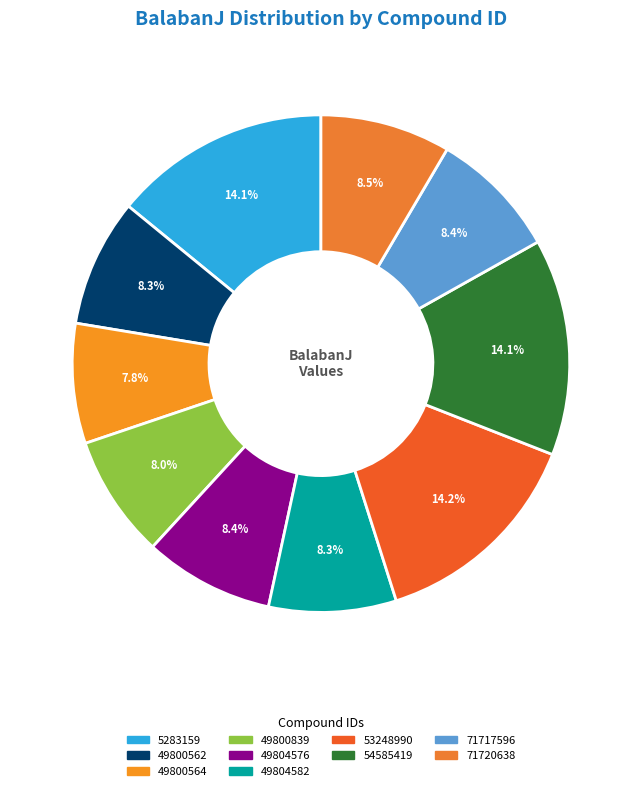

How many segments does this pie chart have?

10